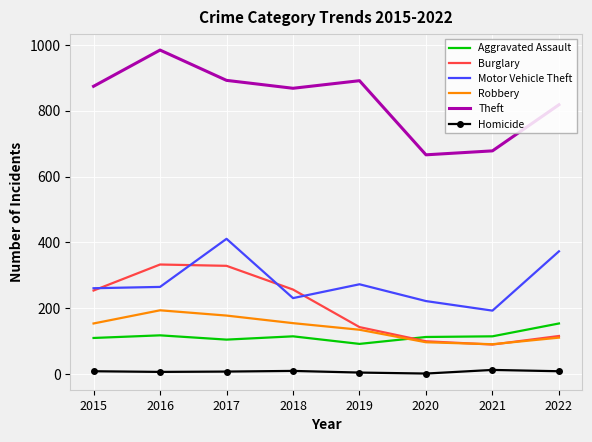

What is the average value of the Burglary series?

203